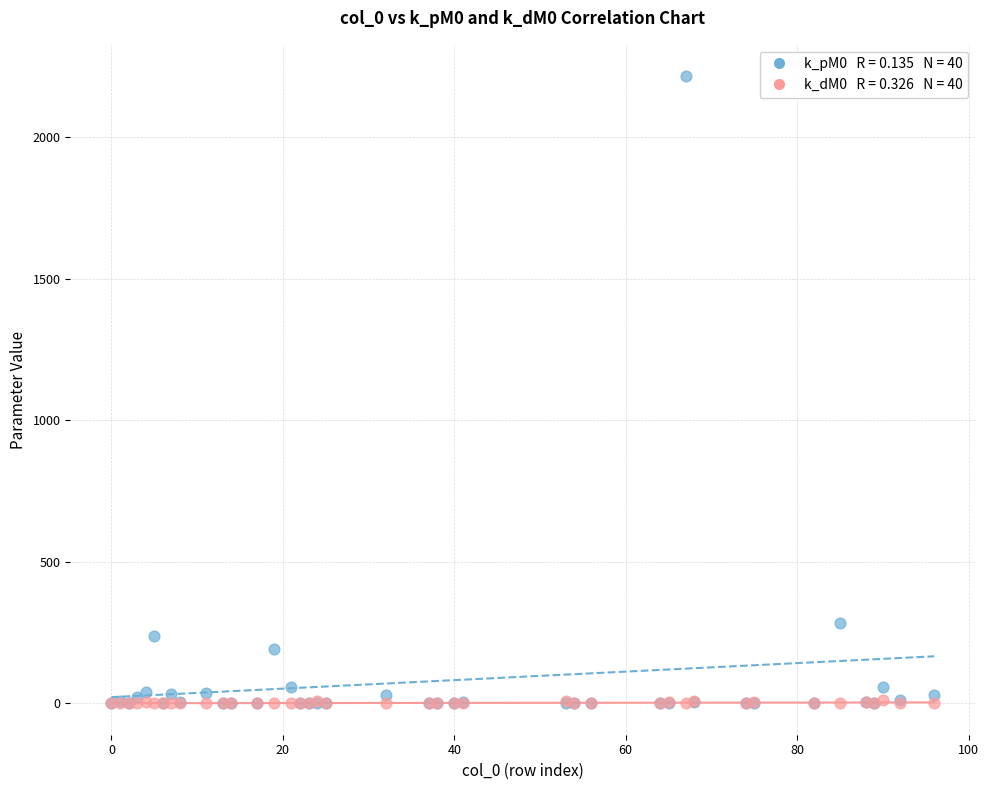

Across all series, what Y value is closest to 1107?

284.8